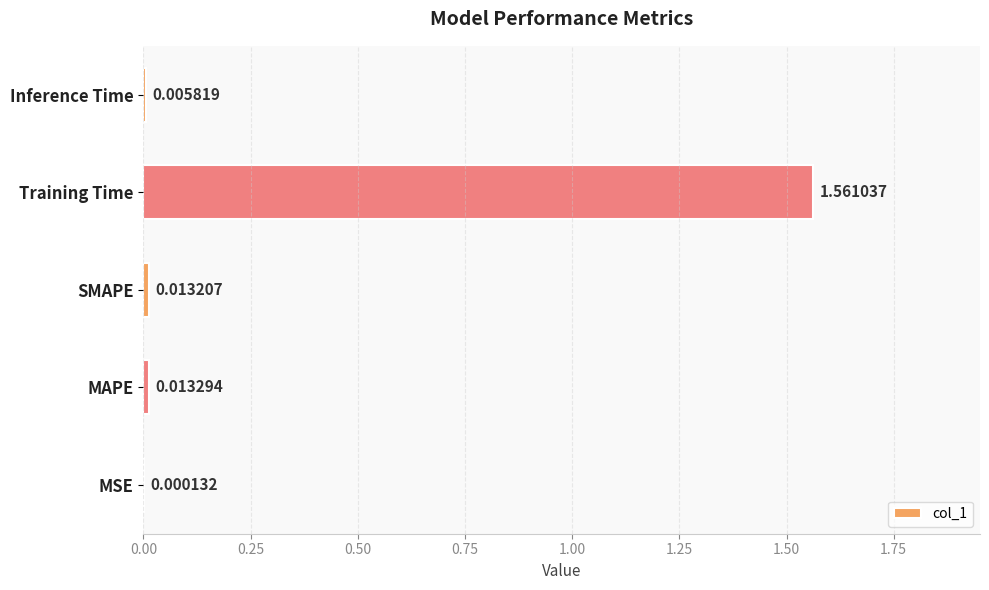

At which category does the chart reach its peak across all series?

Training Time